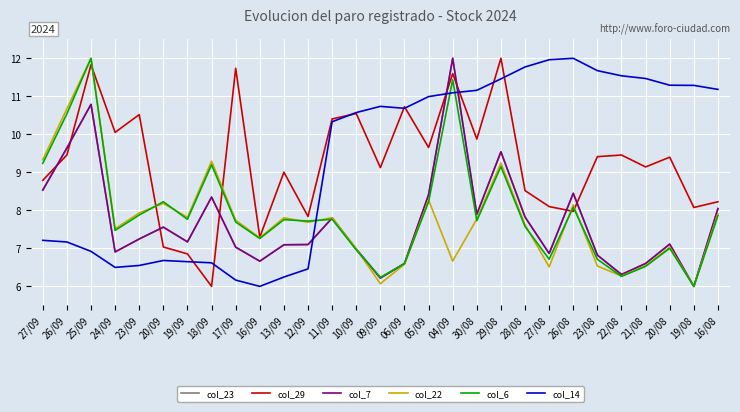

Is it true that Tong GTGD (col_7) equals 17.0 at 25/09?

False